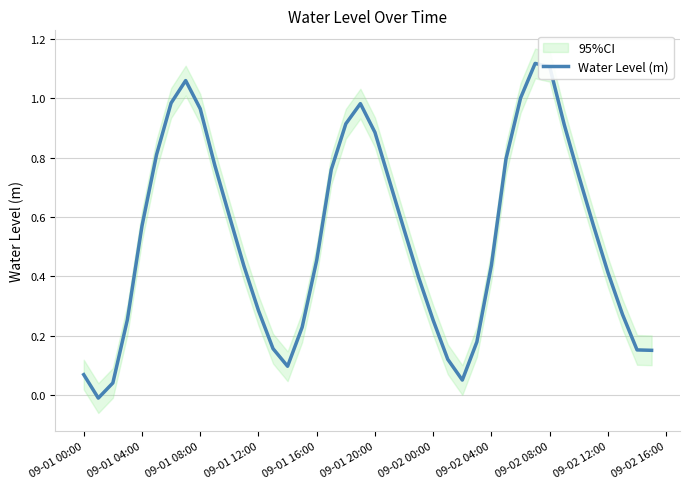

What is the difference between the maximum and second lowest values?

1.1